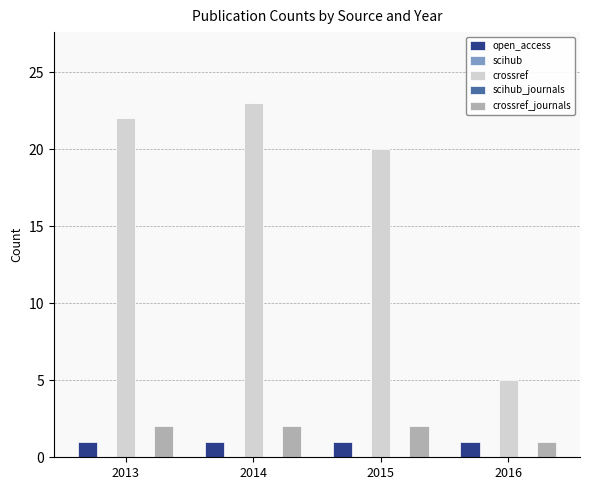

Between 2015 and 2016, which series saw the biggest shift?

crossref